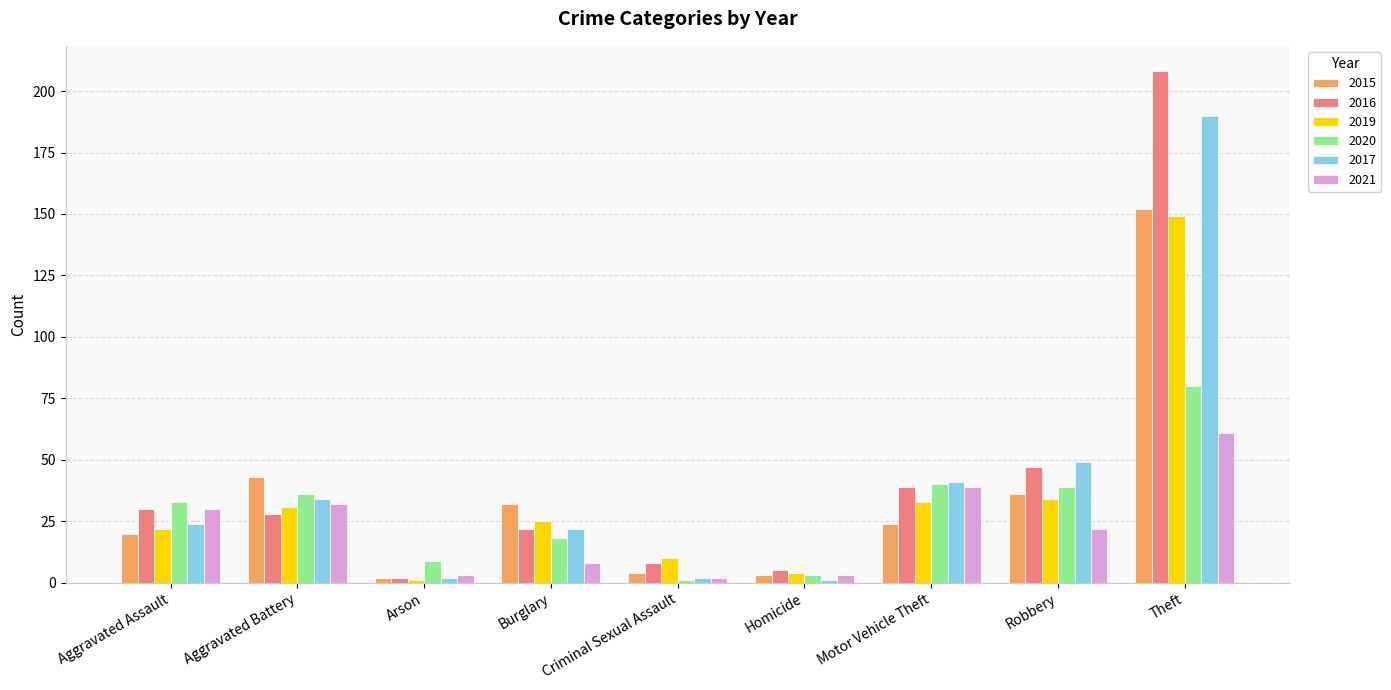

The 2021 series shows 8 at Burglary. True or false?

True